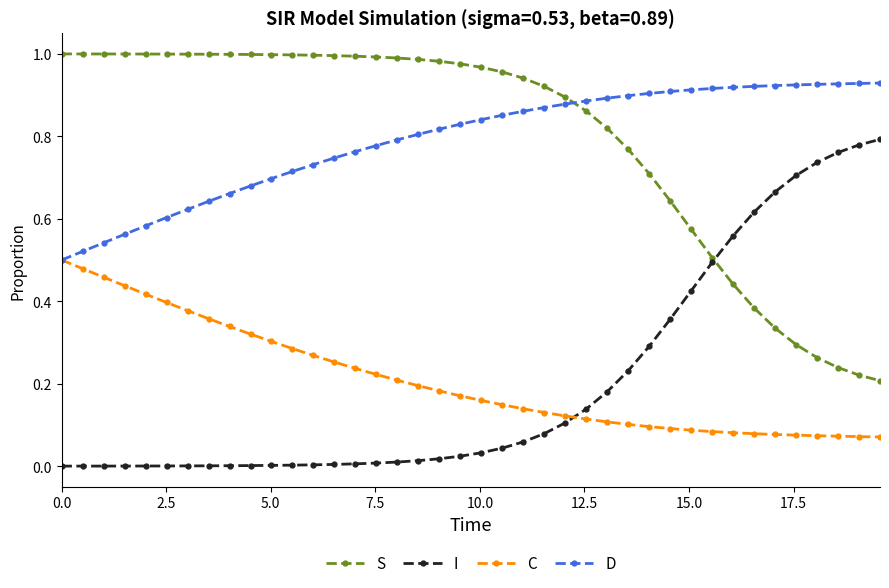

Rank the series by their maximum value, from lowest to highest.

C, I, D, S